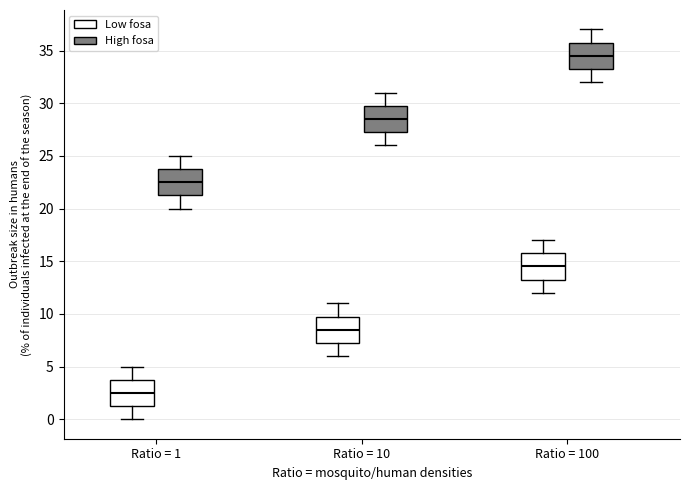

Reading left to right, transcribe this box plot: for each box, give where its median line is, the range the box spans, and where its two whiskers end, as read against the y-axis. The values are not printed on the chart, so give them approximately, as read against the axis.

Ratio = 1 (Low fosa): median 2.5, box 1.5 to 4.0, whiskers 0.0 to 5.0
Ratio = 1 (High fosa): median 22.5, box 21.5 to 24.0, whiskers 20.0 to 25.0
Ratio = 10 (Low fosa): median 8.5, box 7.5 to 10.0, whiskers 6.0 to 11.0
Ratio = 10 (High fosa): median 28.5, box 27.5 to 30.0, whiskers 26.0 to 31.0
Ratio = 100 (Low fosa): median 14.5, box 13.5 to 16.0, whiskers 12.0 to 17.0
Ratio = 100 (High fosa): median 34.5, box 33.5 to 36.0, whiskers 32.0 to 37.0